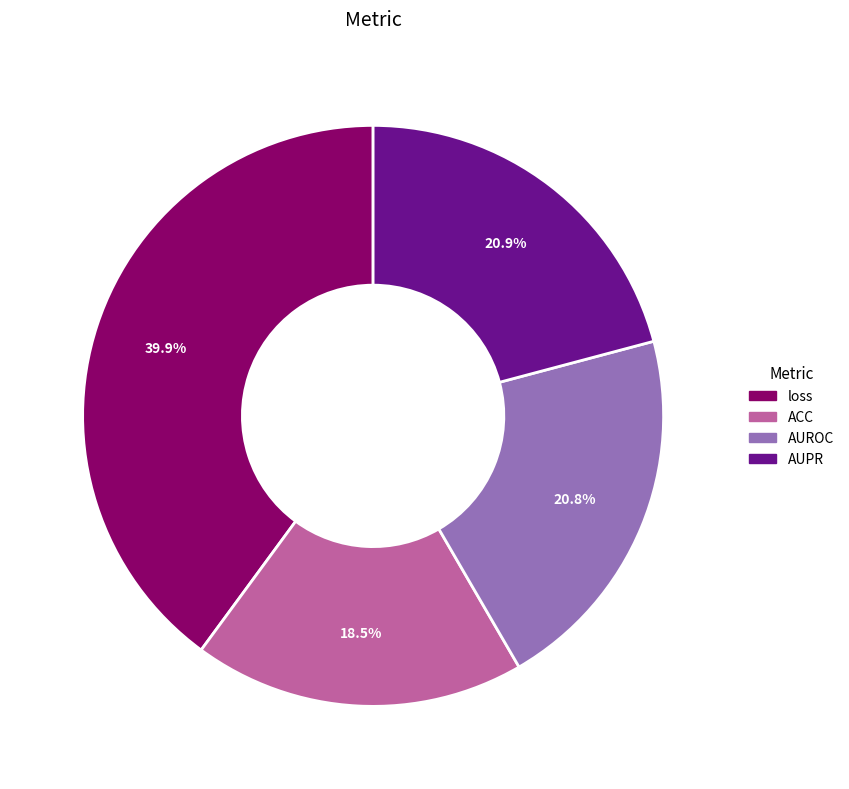

Which category has the biggest portion of the pie?

loss